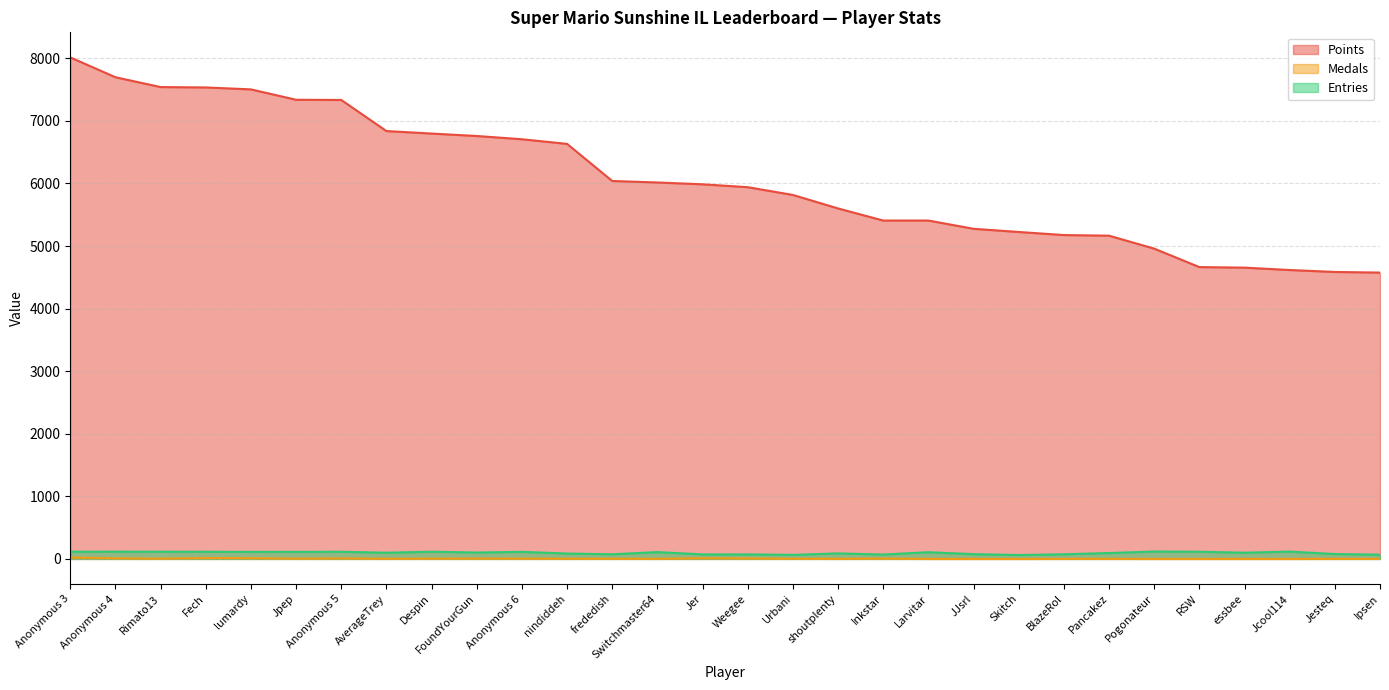

Which series has the largest total across all categories?

Points